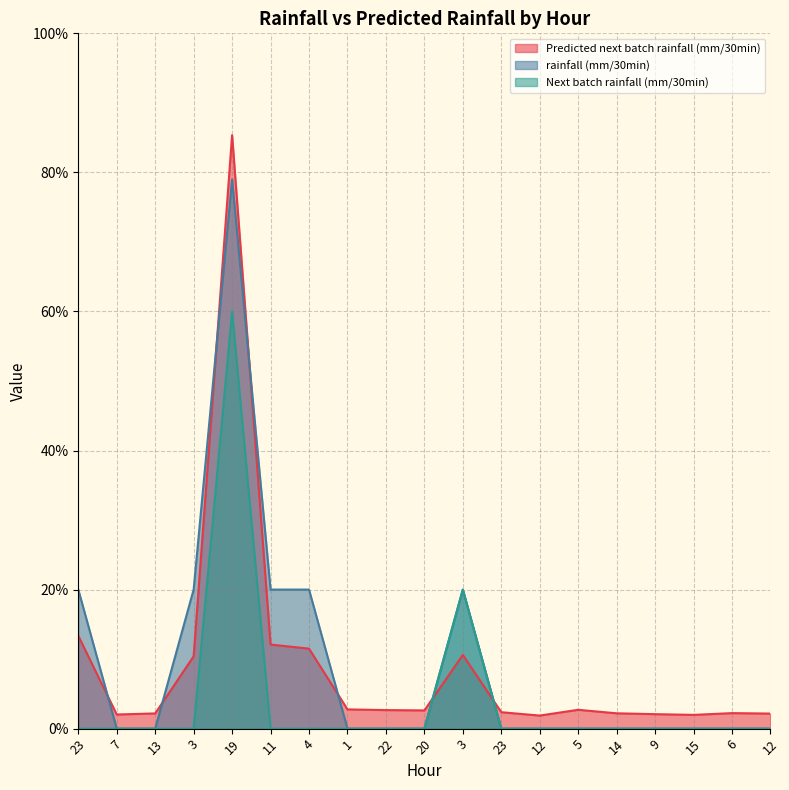

What is the label of the 6th point from the left?

11